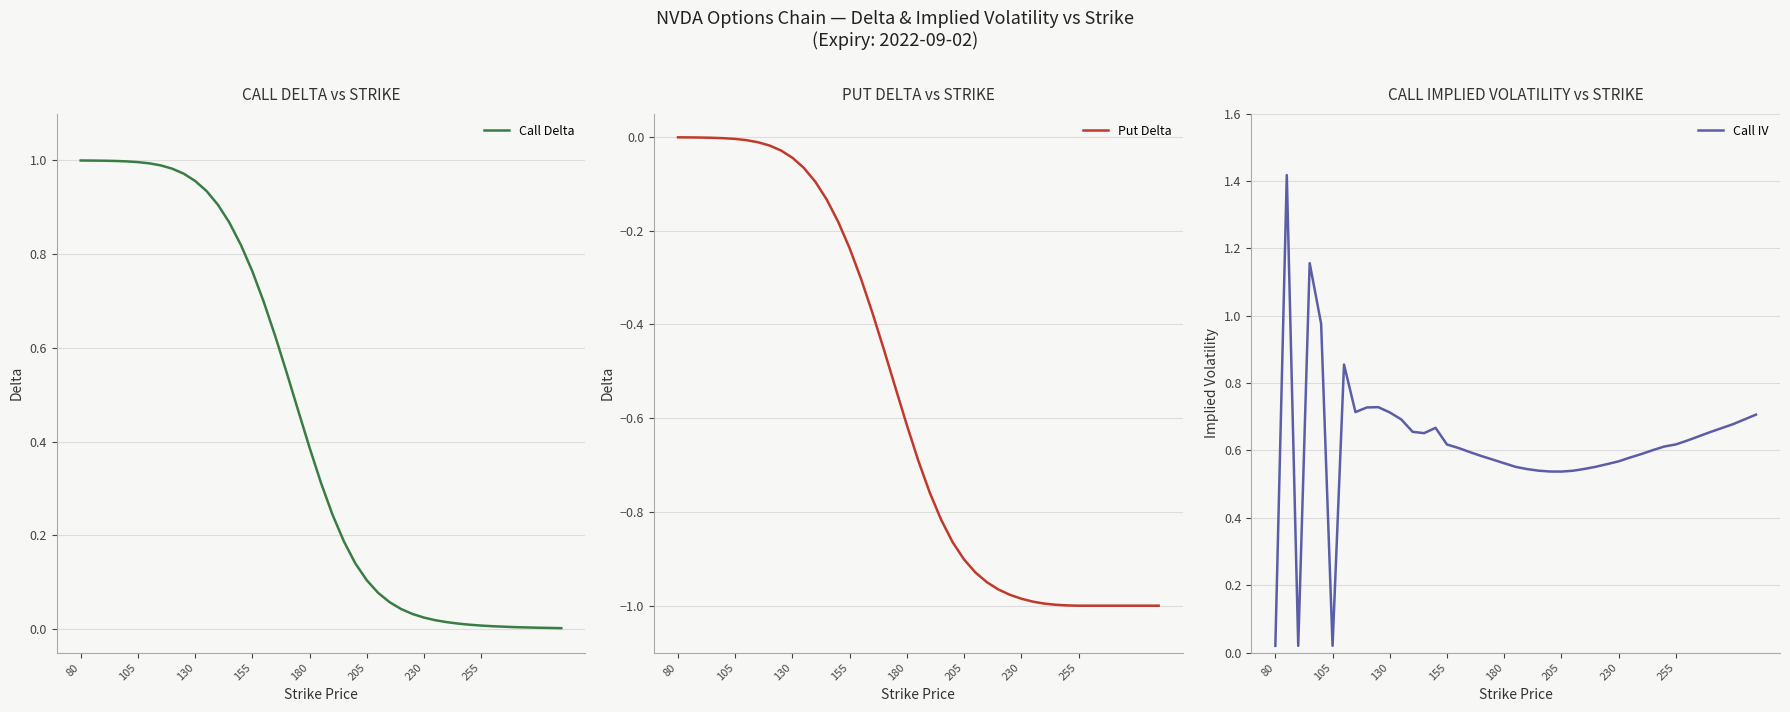

At how many categories does at least one series exceed 0?

40